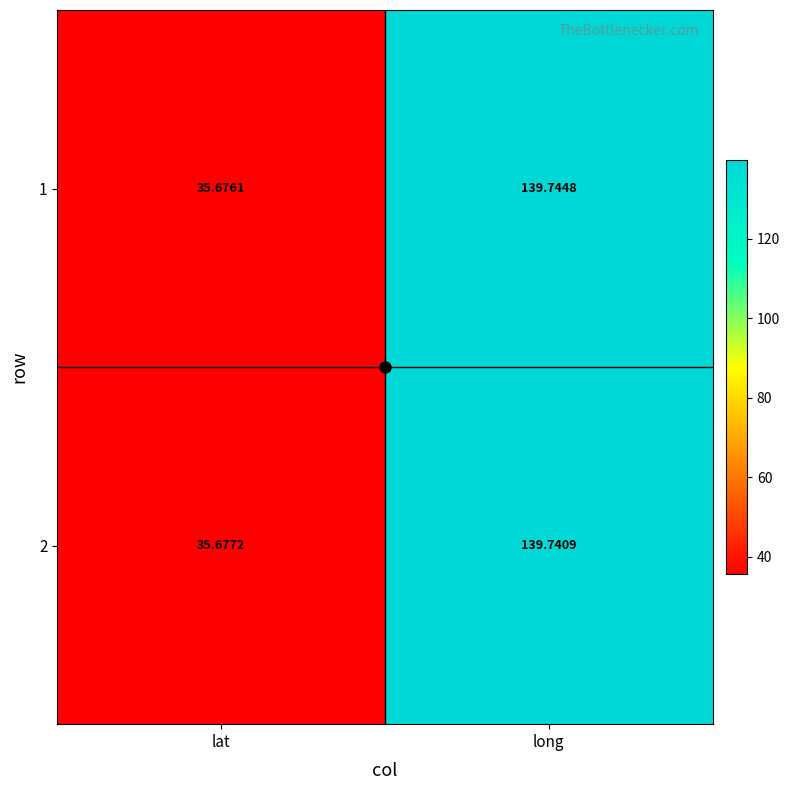

At which category does the chart reach its minimum across all series?

lat